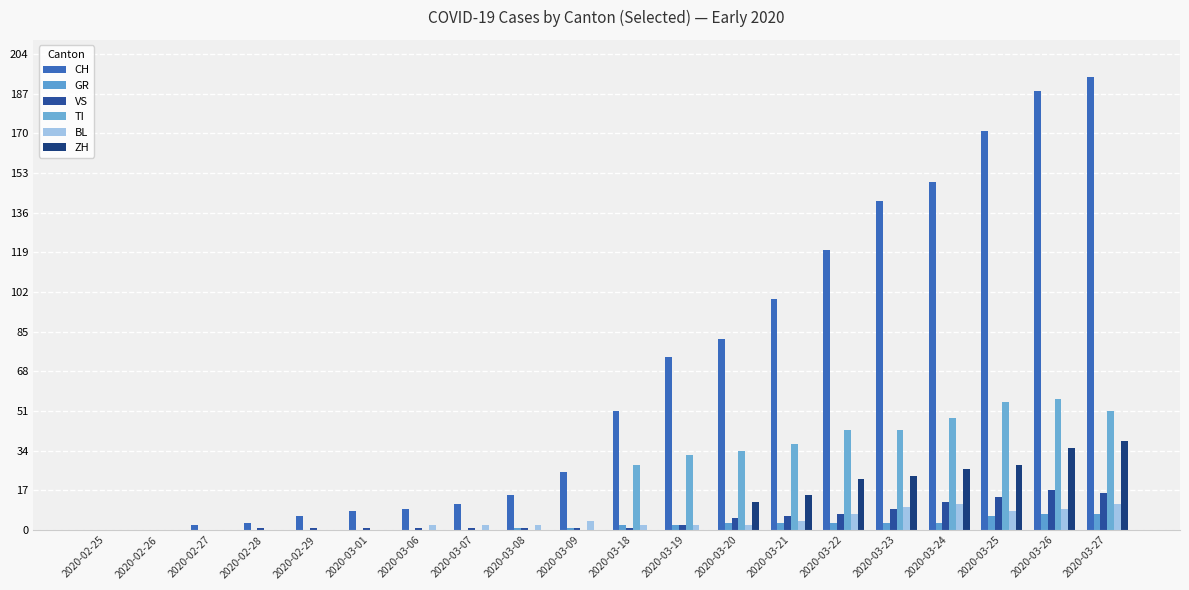

What is the highest value of the CH series?

194